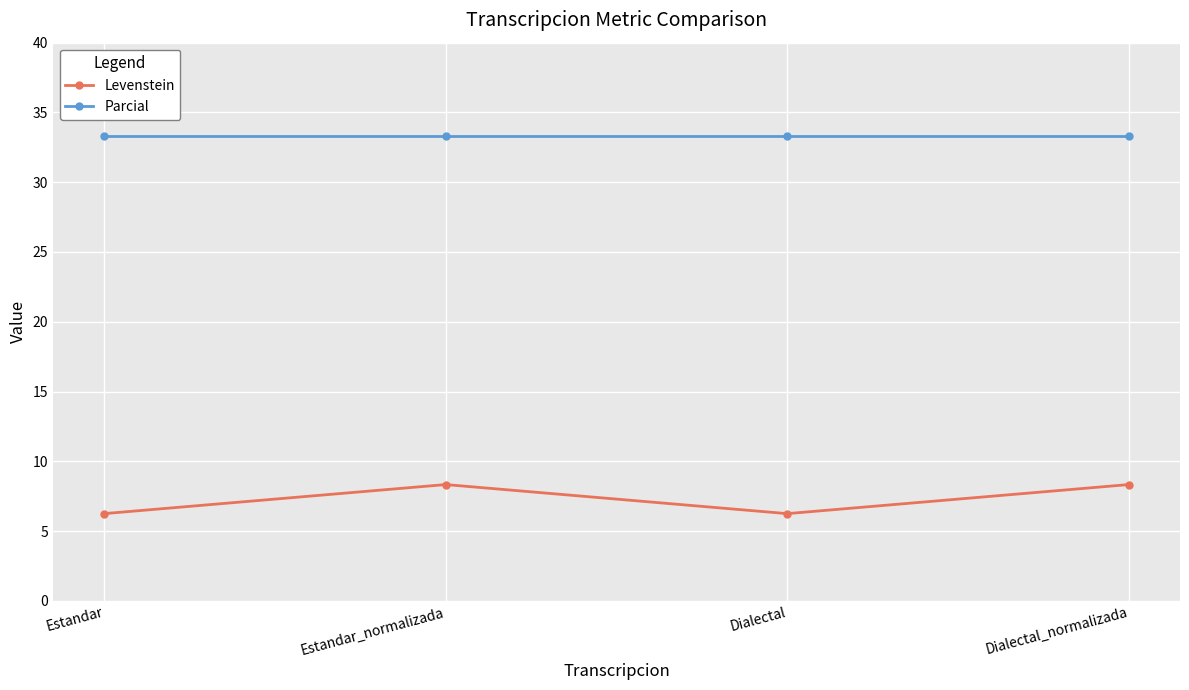

True or false: Parcial and Levenstein intersect in this chart.

False